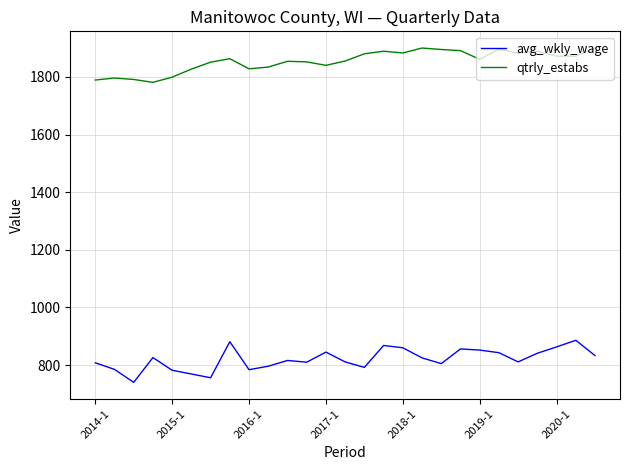

True or false: avg_wkly_wage and qtrly_estabs cross at least once.

False